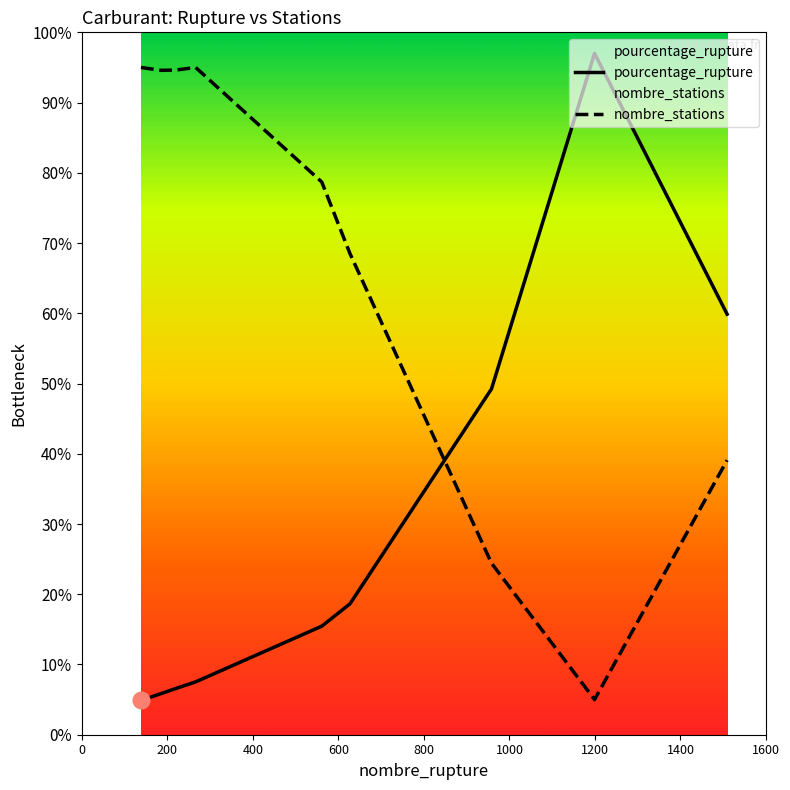

What is the smallest value displayed?

4.9